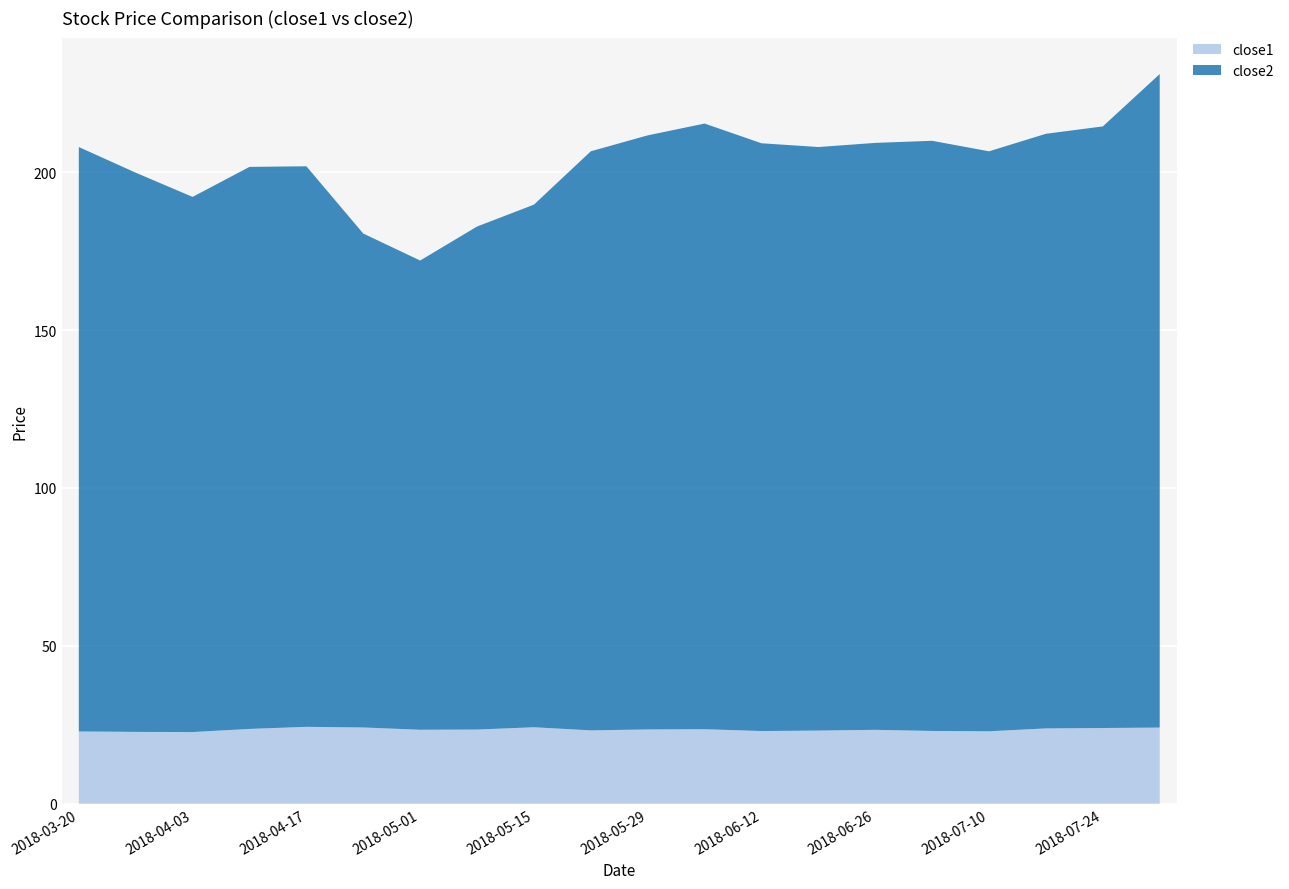

Reading left to right, extract all data points from this chart.

close2: 185.1	177.1	169.5	178.0	177.6	156.4	148.6	159.3	165.5	183.4	188.2	191.8	186.2	184.8	185.9	186.9	183.7	188.3	190.5	207.0
close1: 22.9	22.7	22.7	23.7	24.3	24.1	23.4	23.5	24.2	23.2	23.5	23.6	23.0	23.2	23.4	23.0	22.9	23.8	24.0	24.1